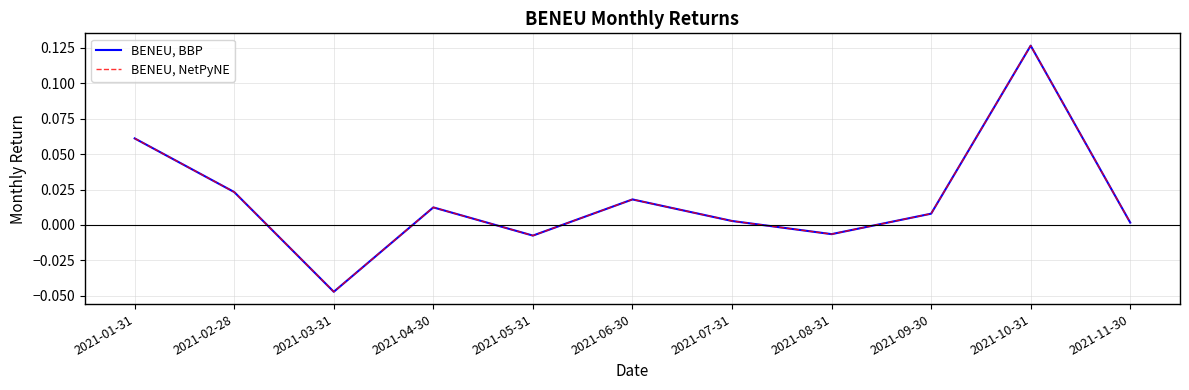

Is this an area chart (filled region under the line)?

No